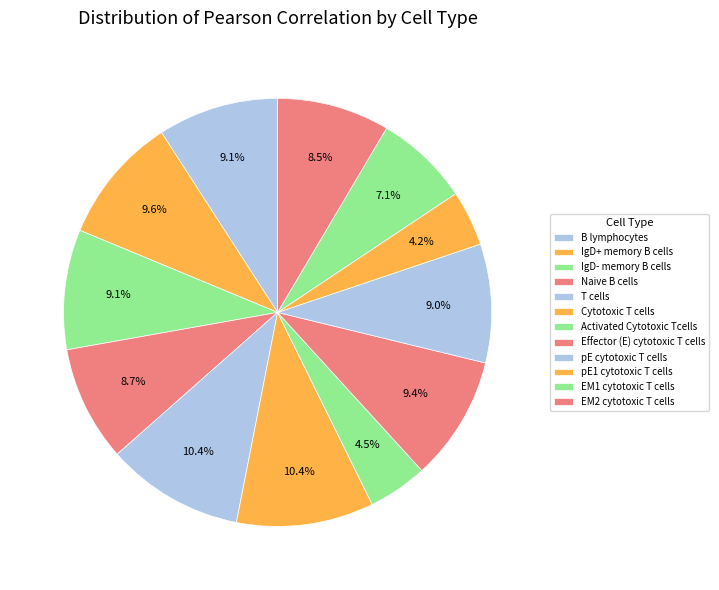

Count the number of slices in the pie.

12